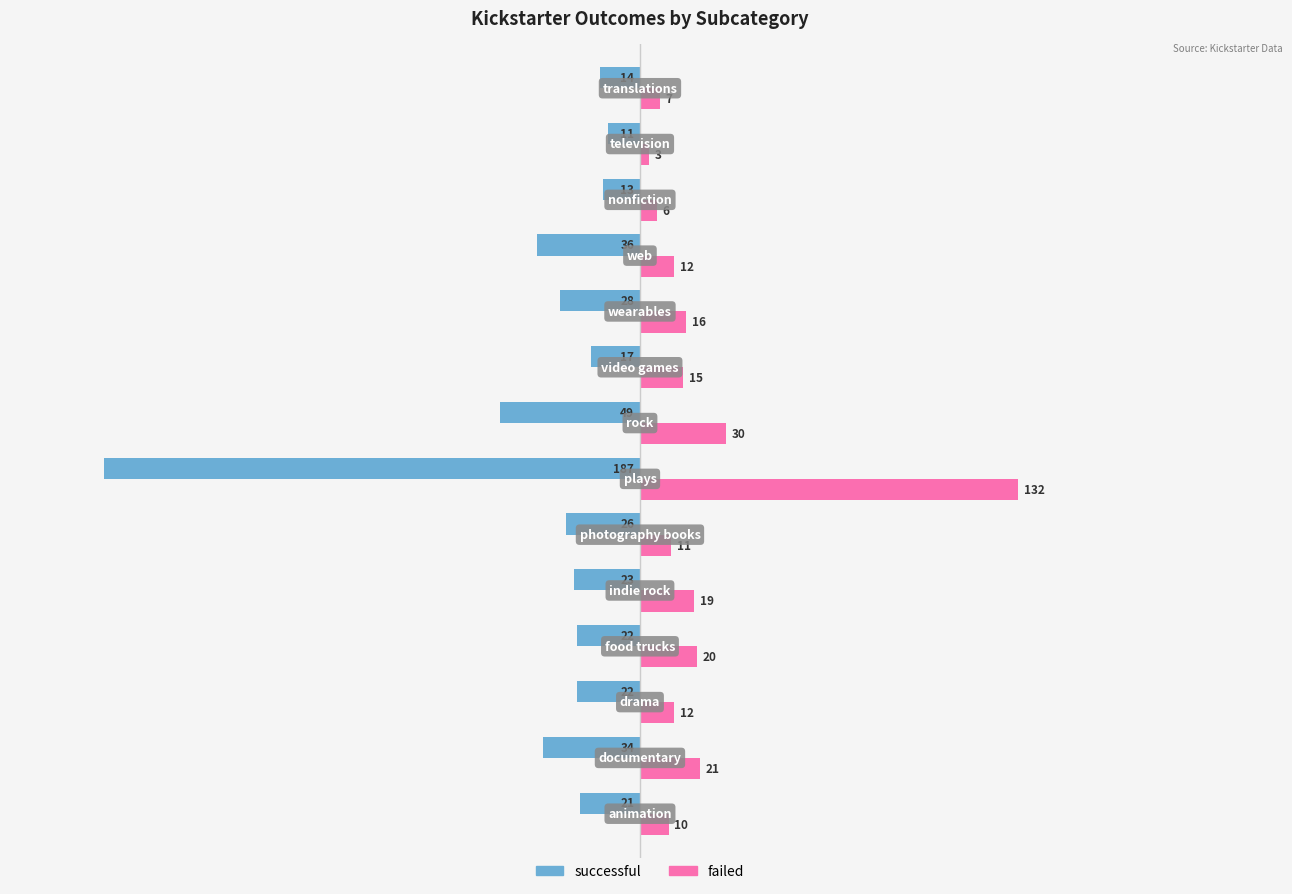

Which series has the widest spread of values?

successful